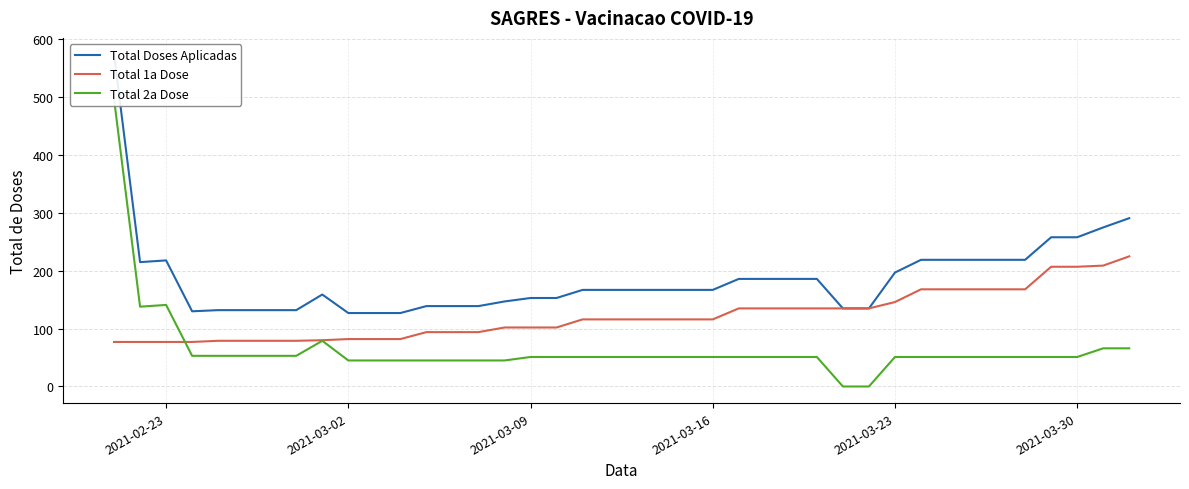

What is the maximum value for Total 1a Dose?

225